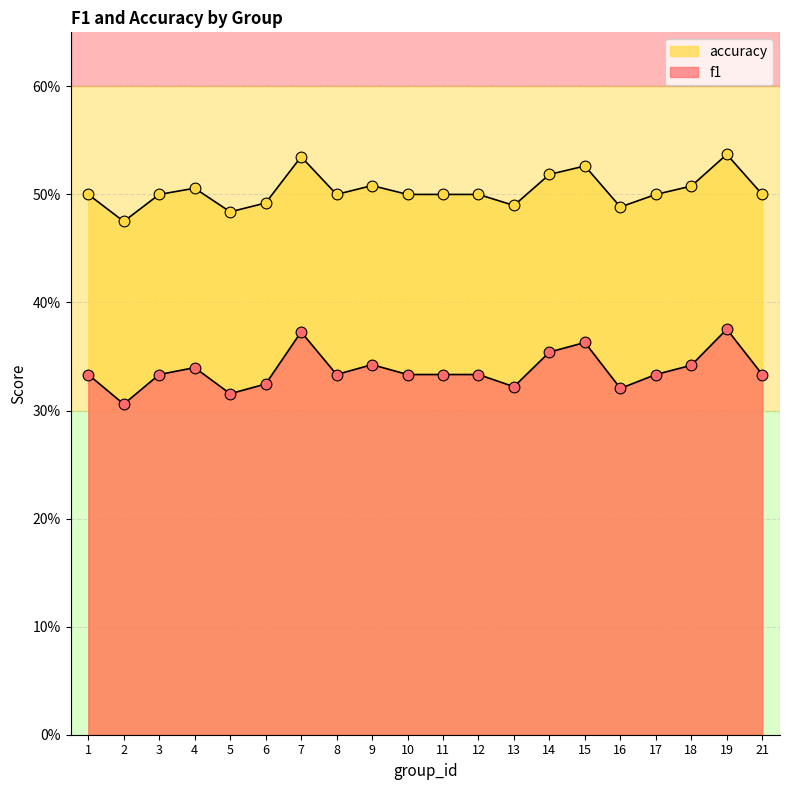

Which series contains the highest Y value?

accuracy